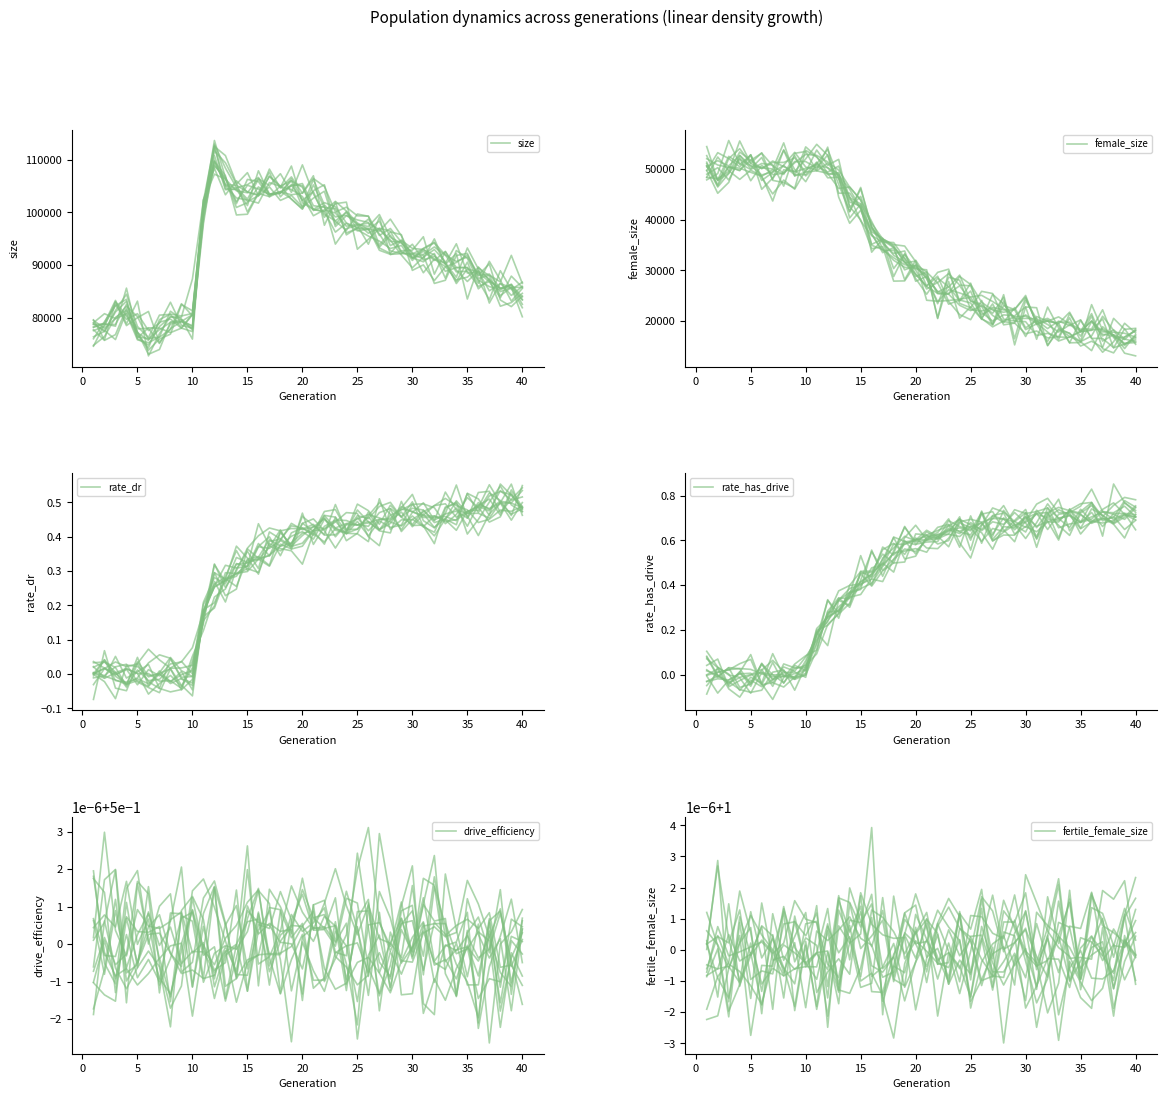

What value does the rate_has_drive series have at 35?

0.7